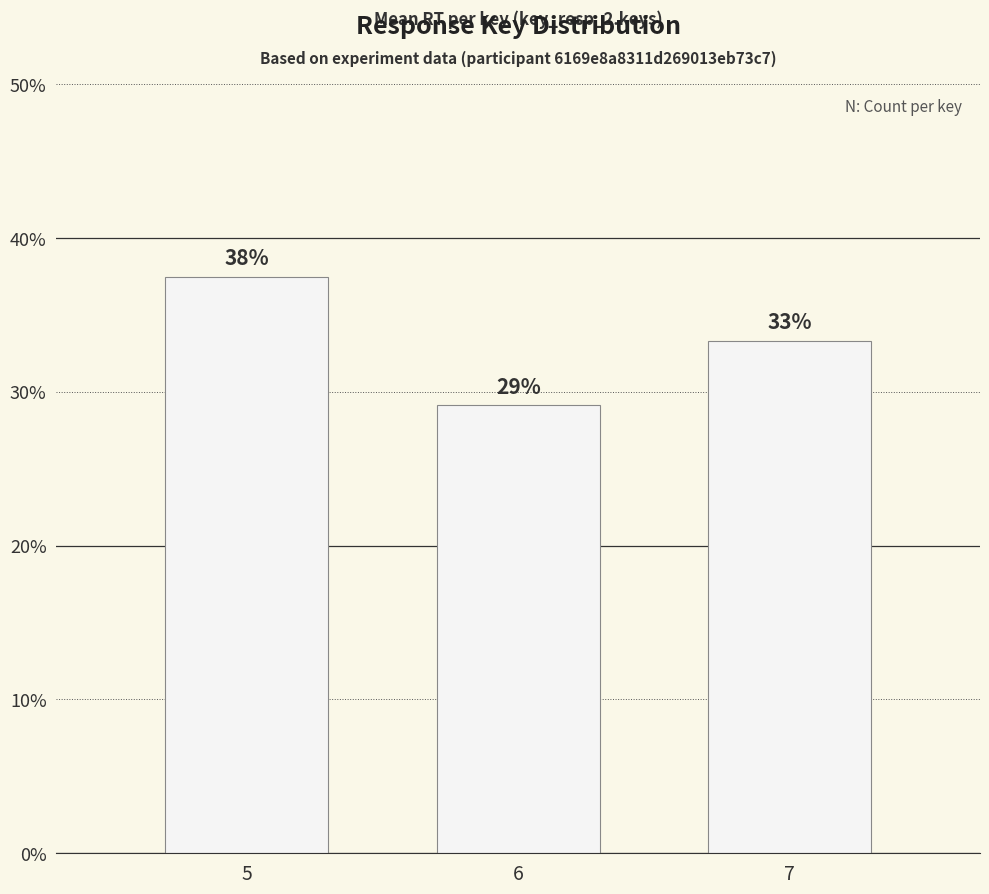

The value at 5 is 0.2. True or false?

False